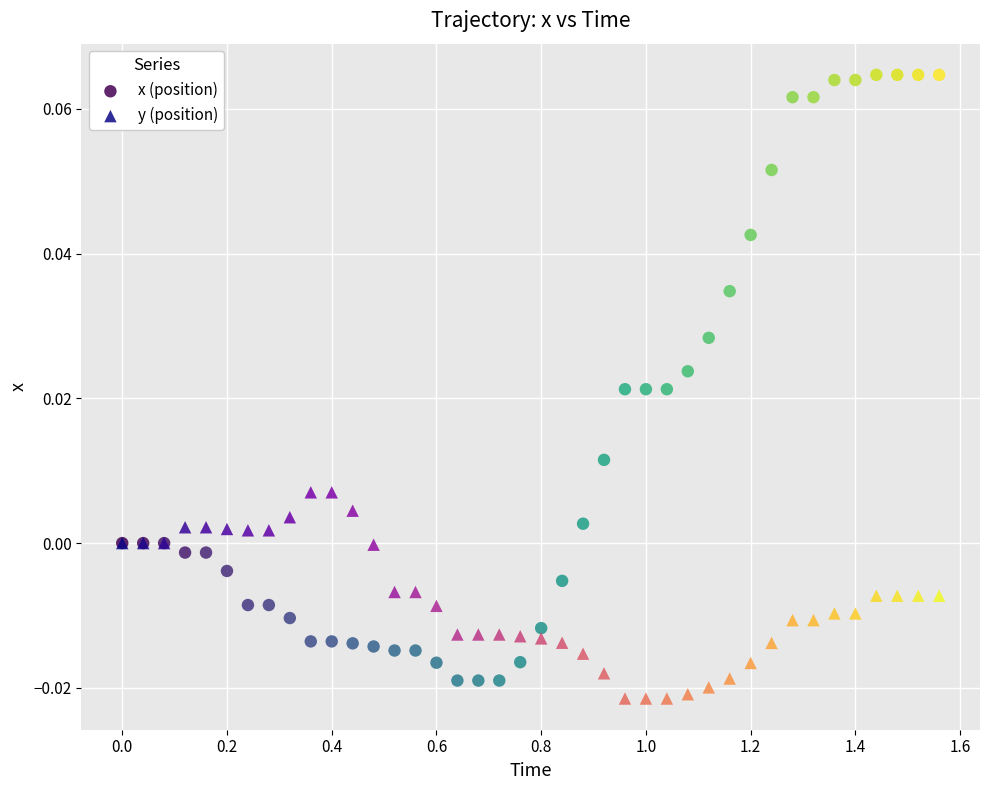

Which series has the largest Y range (max minus min)?

x (position)